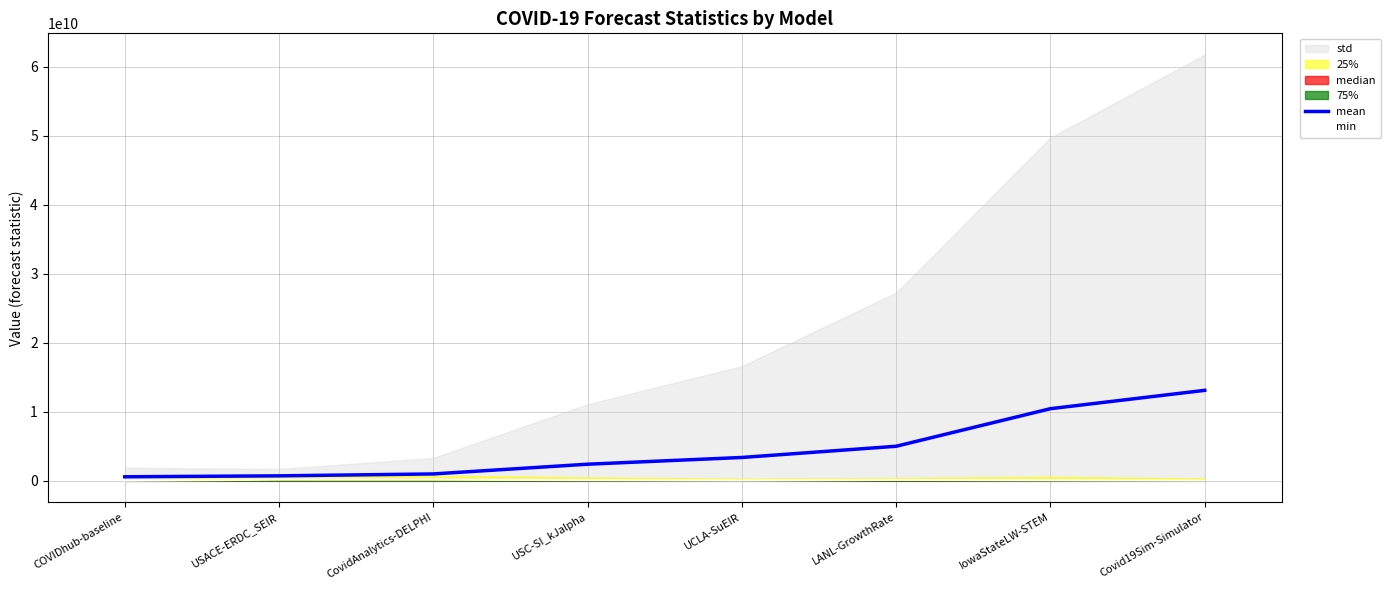

How many values in the mean series are below 3391739464?

4